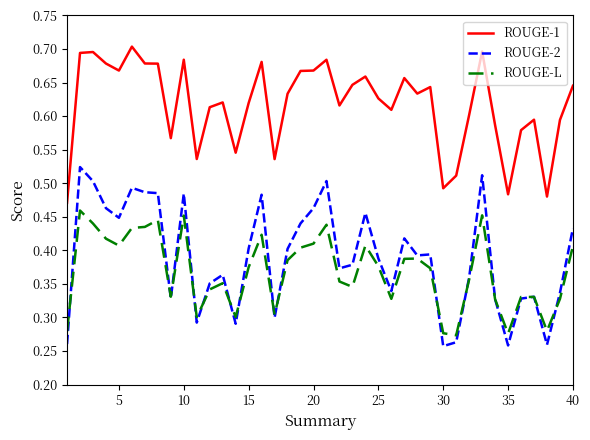

Which series has the largest range (max minus min)?

ROUGE-2